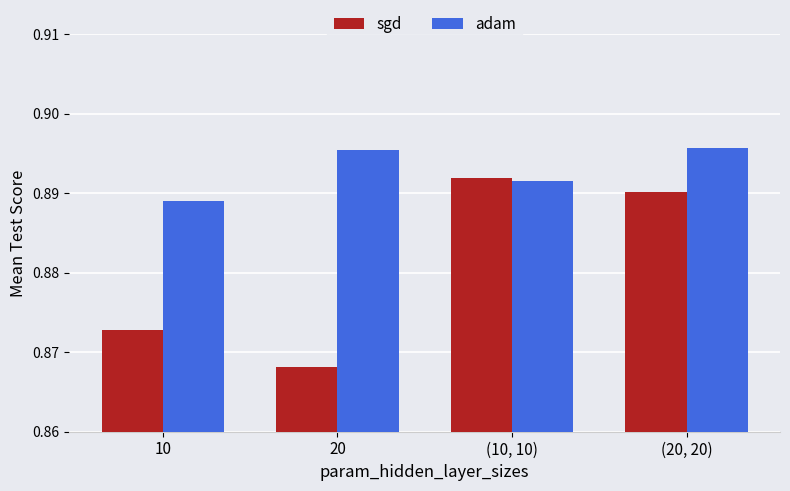

Which category has the lowest value across all series?

20